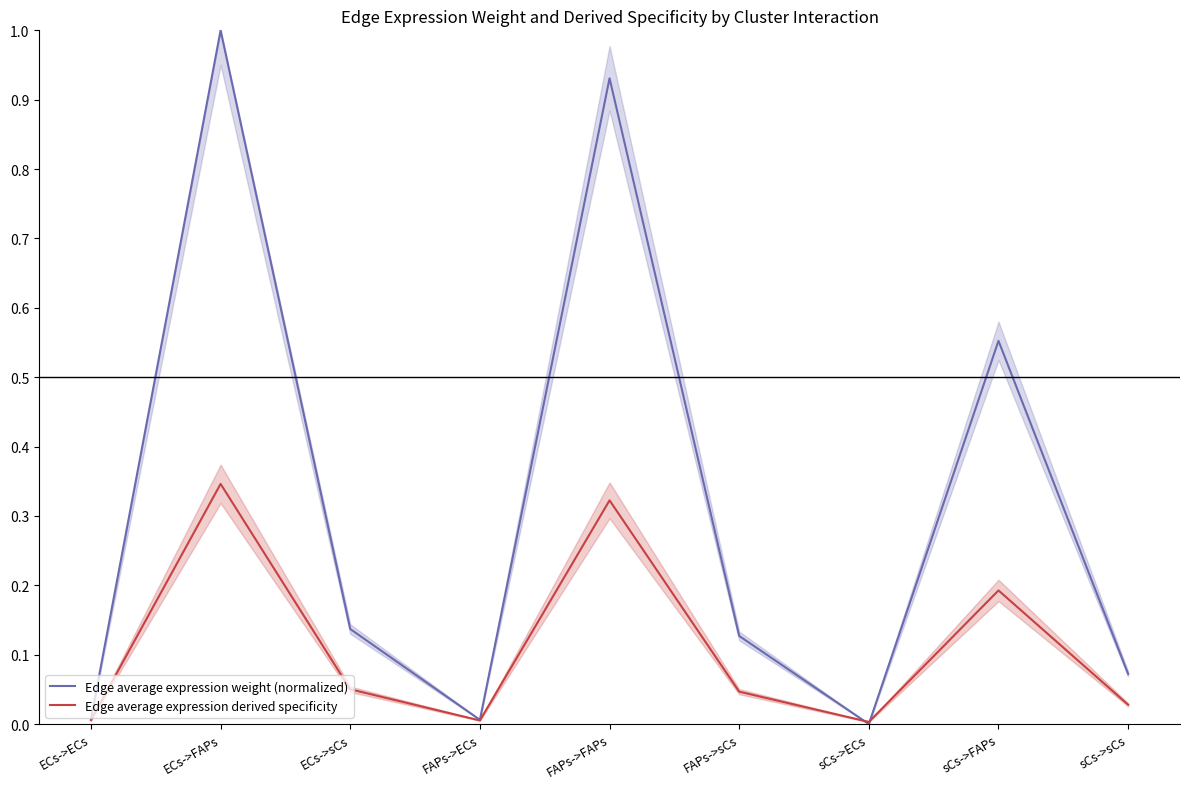

Between FAPs->FAPs and FAPs->ECs, which is larger?

FAPs->FAPs